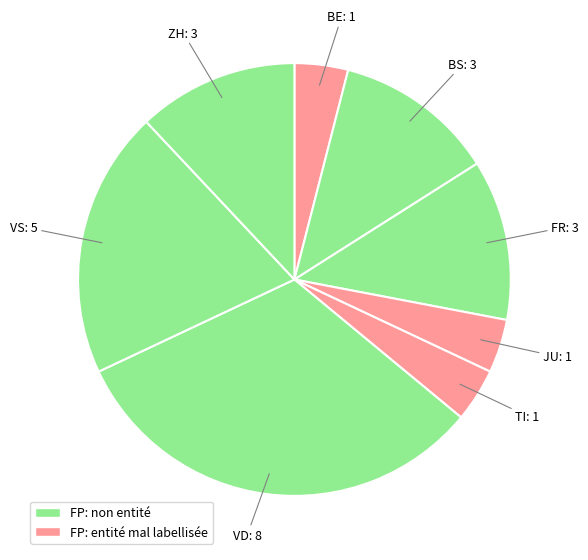

Do JU and ZH together represent more than half of the pie?

No